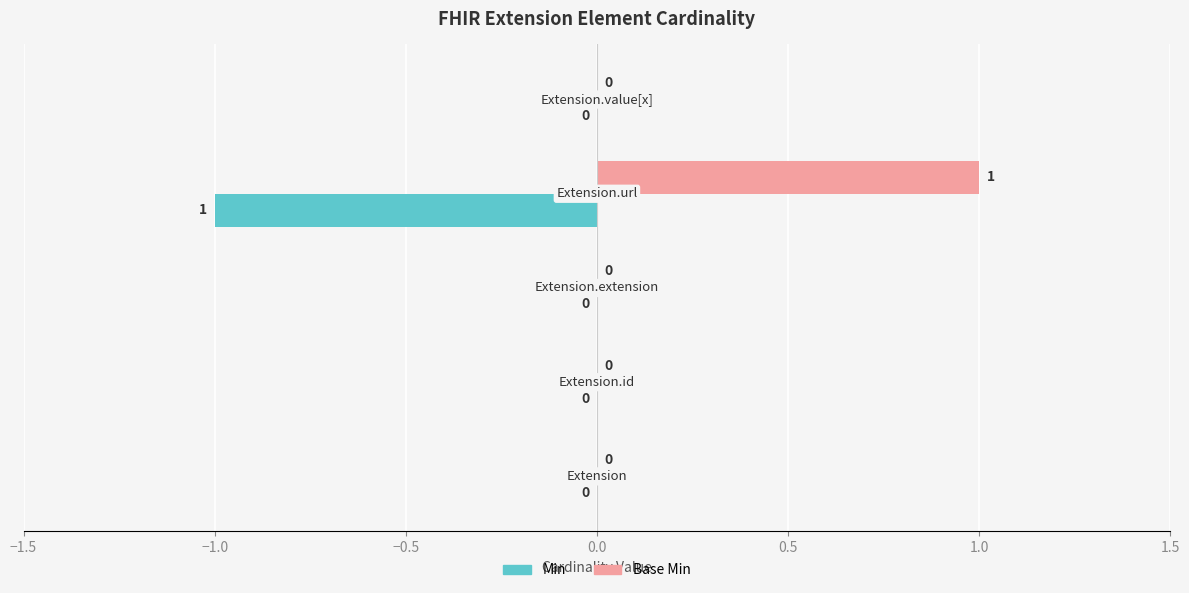

How many Base Min values are between 0 and 1?

5